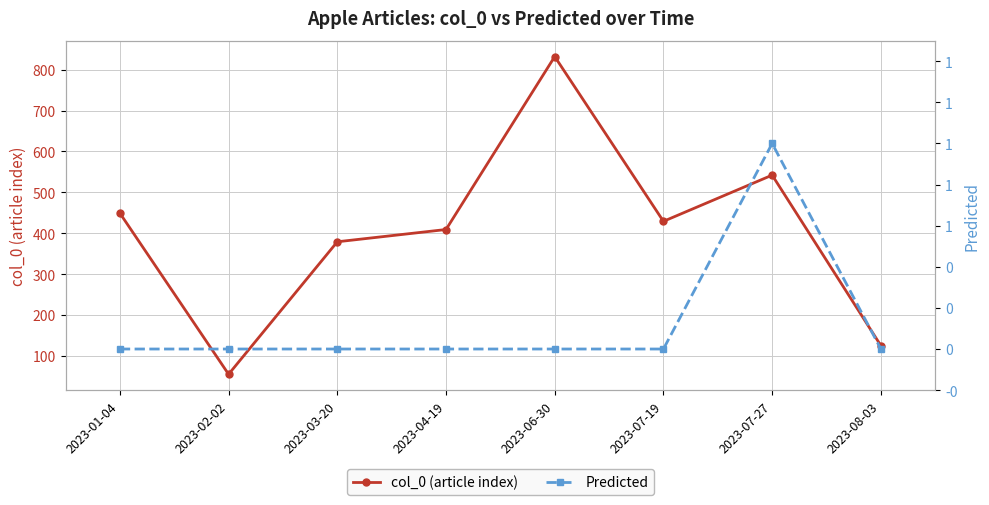

Is the value of col_0 (article index) at 2023-06-30 greater than the value of Predicted at 2023-04-19?

Yes